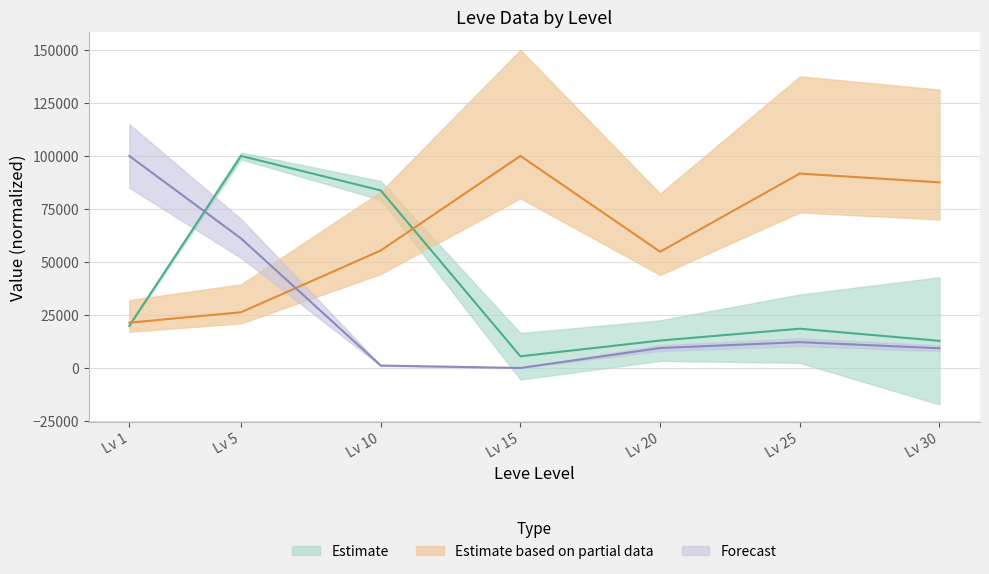

Between which two adjacent categories do currentAveragePrice and Leve Gil first intersect?

Lv 1 and Lv 5